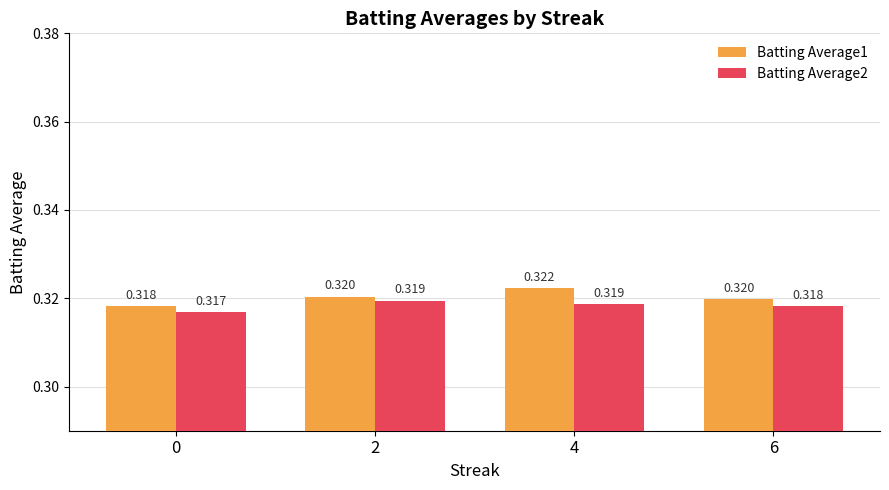

How many bars are there in total?

8